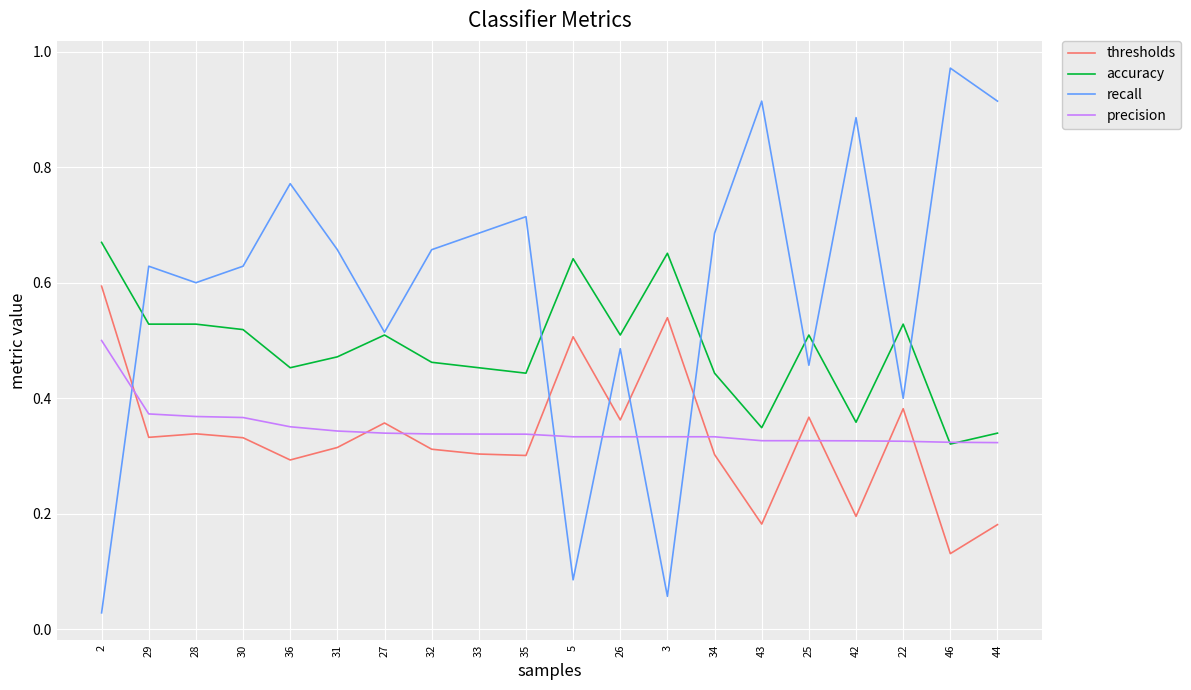

True or false: accuracy has a value of 0.4 at 3.

False